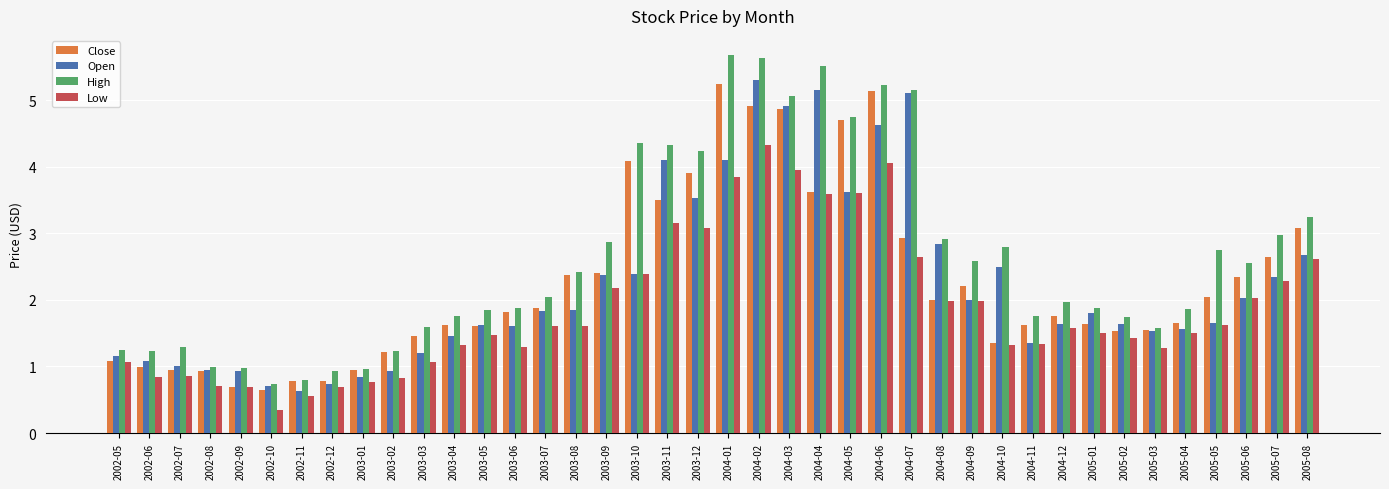

How many groups of bars are there?

40